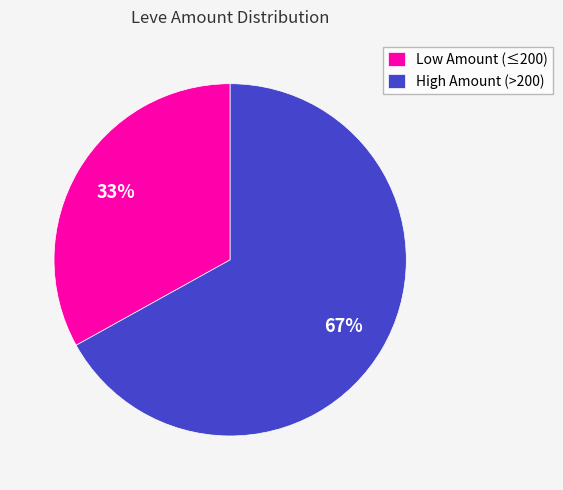

What percentage is the Low Amount (≤200) slice, to the nearest percent?

33%